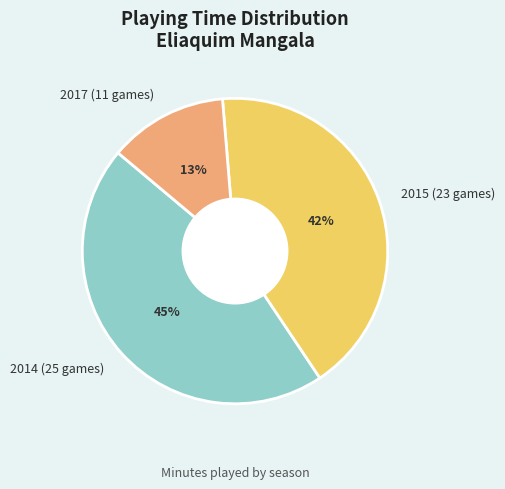

Combined, do 2014 (25 games) and 2015 (23 games) account for over 50%?

Yes